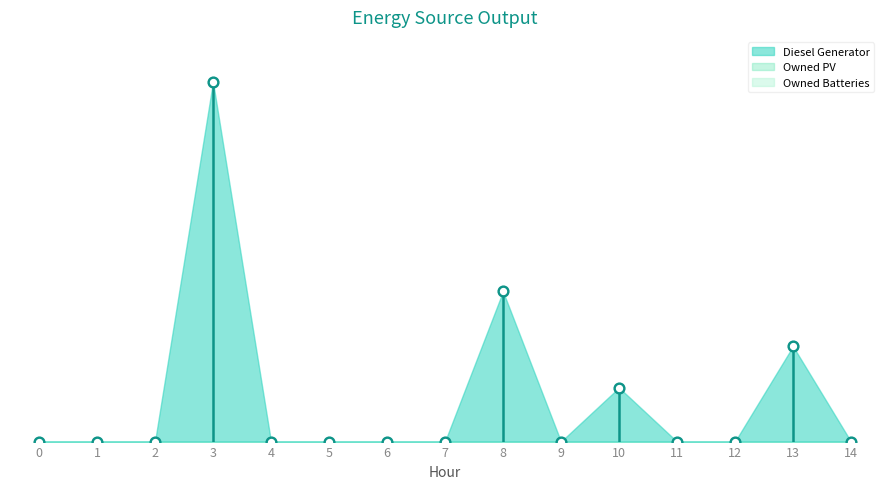

At which category is the sum across all series the highest?

3